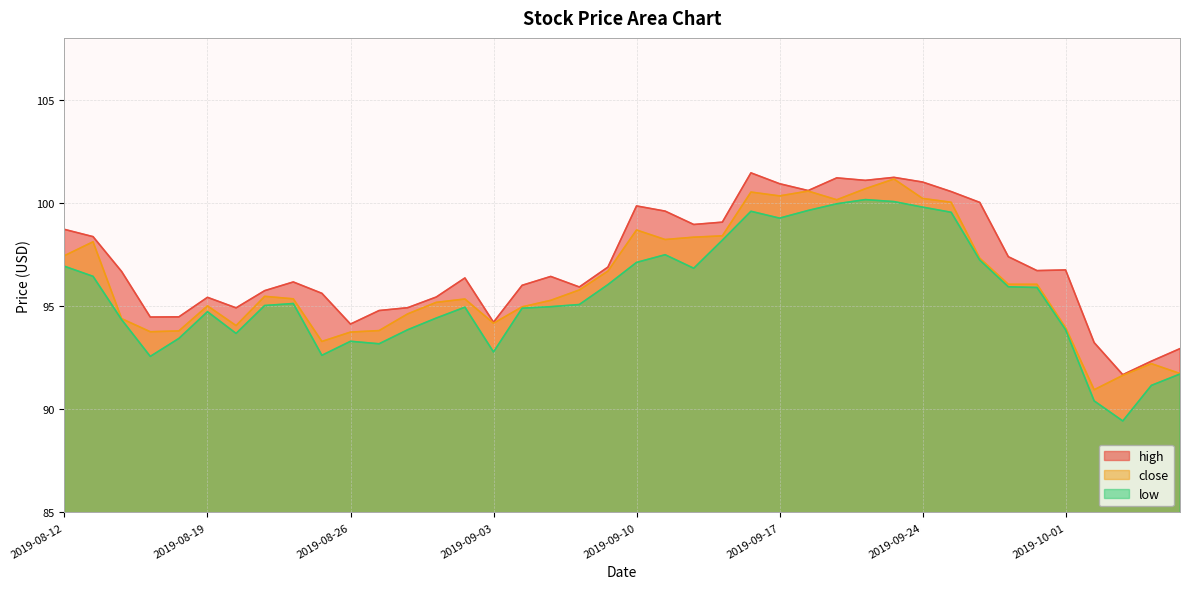

Is the value of close at 2019-09-12 greater than the value of low at 2019-10-02?

Yes